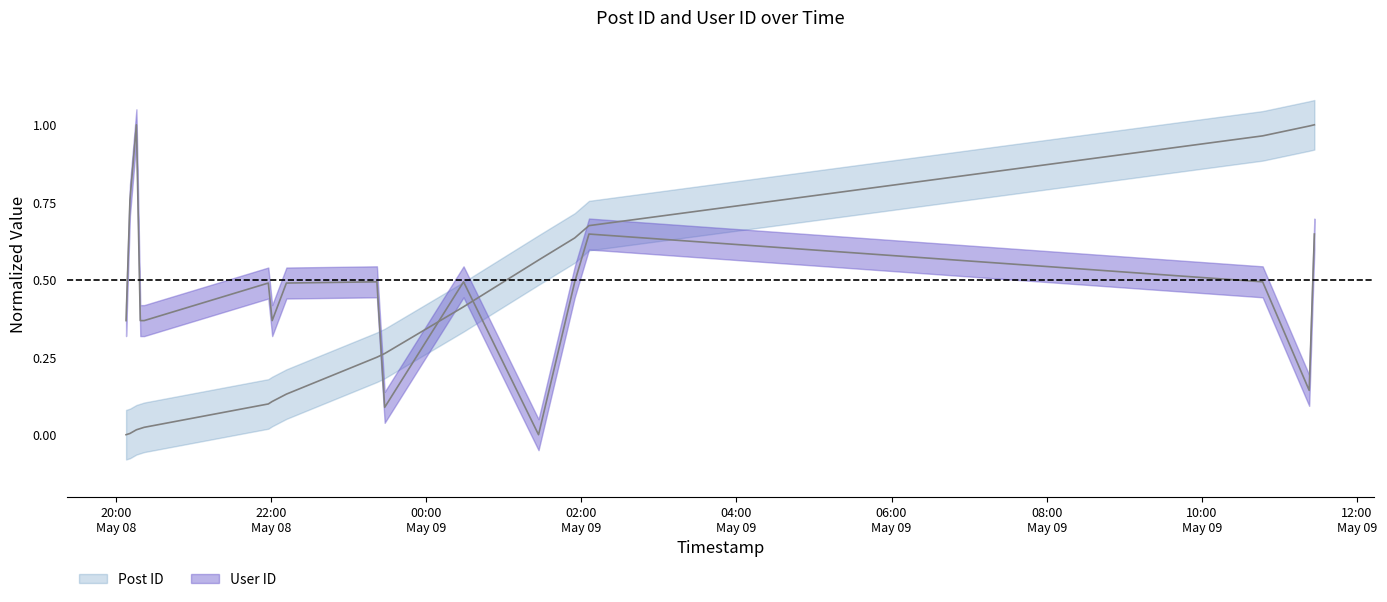

After their last crossing, which series has the higher values: Post ID or User ID?

Post ID